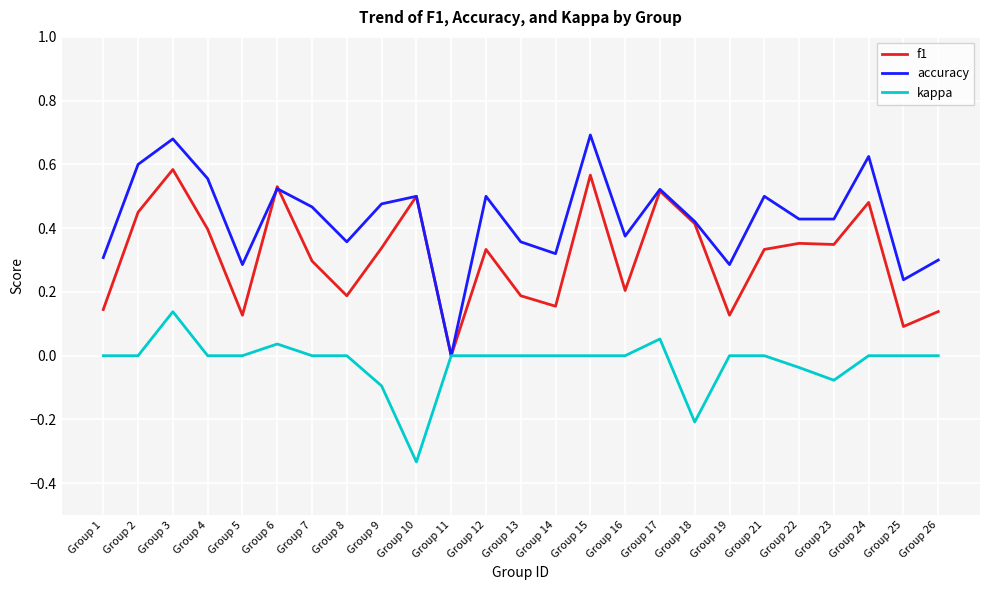

Which category has the lowest value across all series?

Group 10